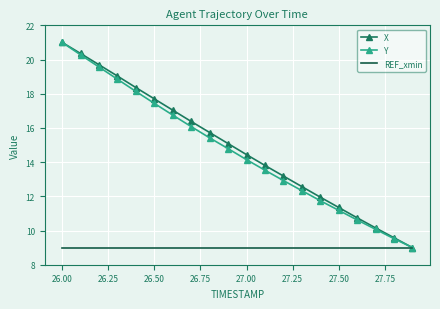

What is the smallest value displayed?

9.0